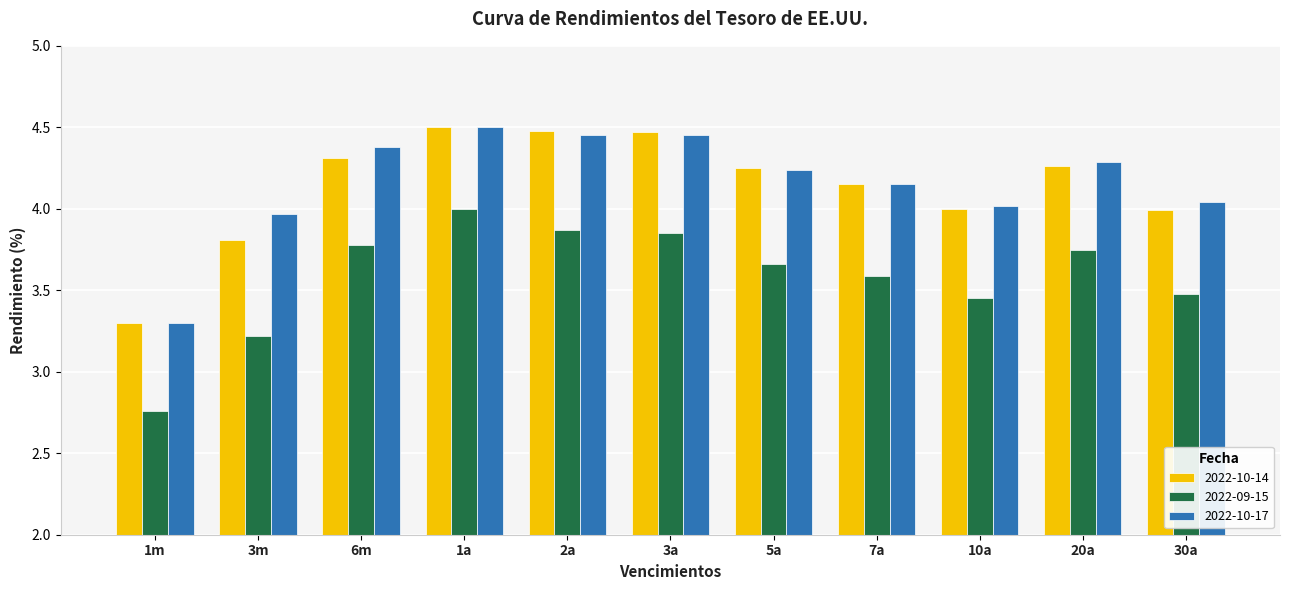

At which label does 2022-10-17 reach its minimum?

1m